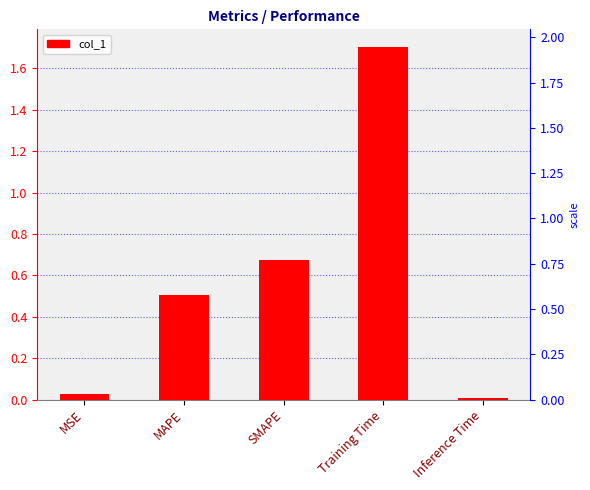

List the labels in order of value, smallest first.

Inference Time, MSE, MAPE, SMAPE, Training Time